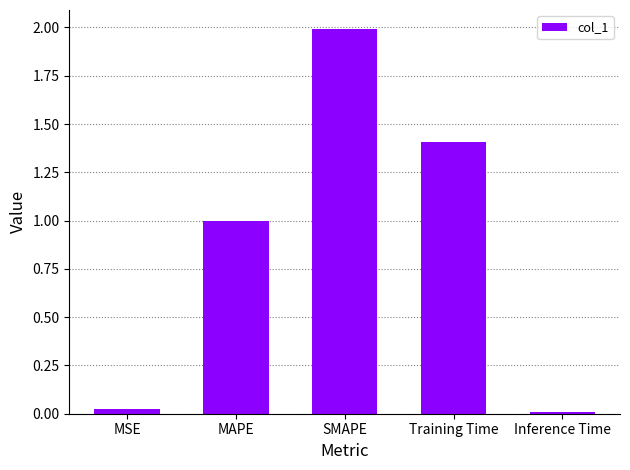

Does the chart contain stacked bars?

No